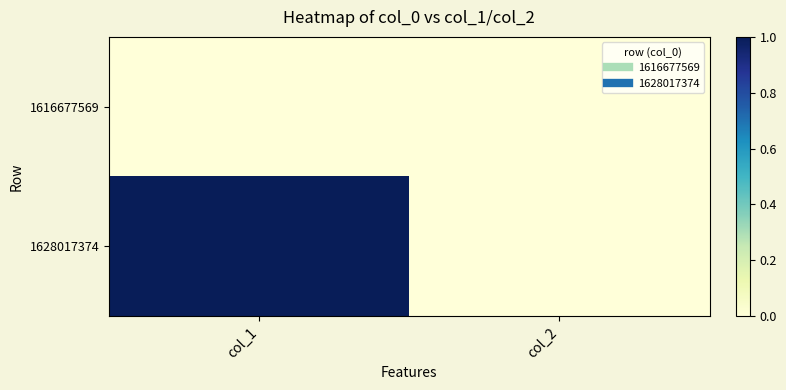

At col_1, list the series in order from smallest to largest.

1616677569, 1628017374